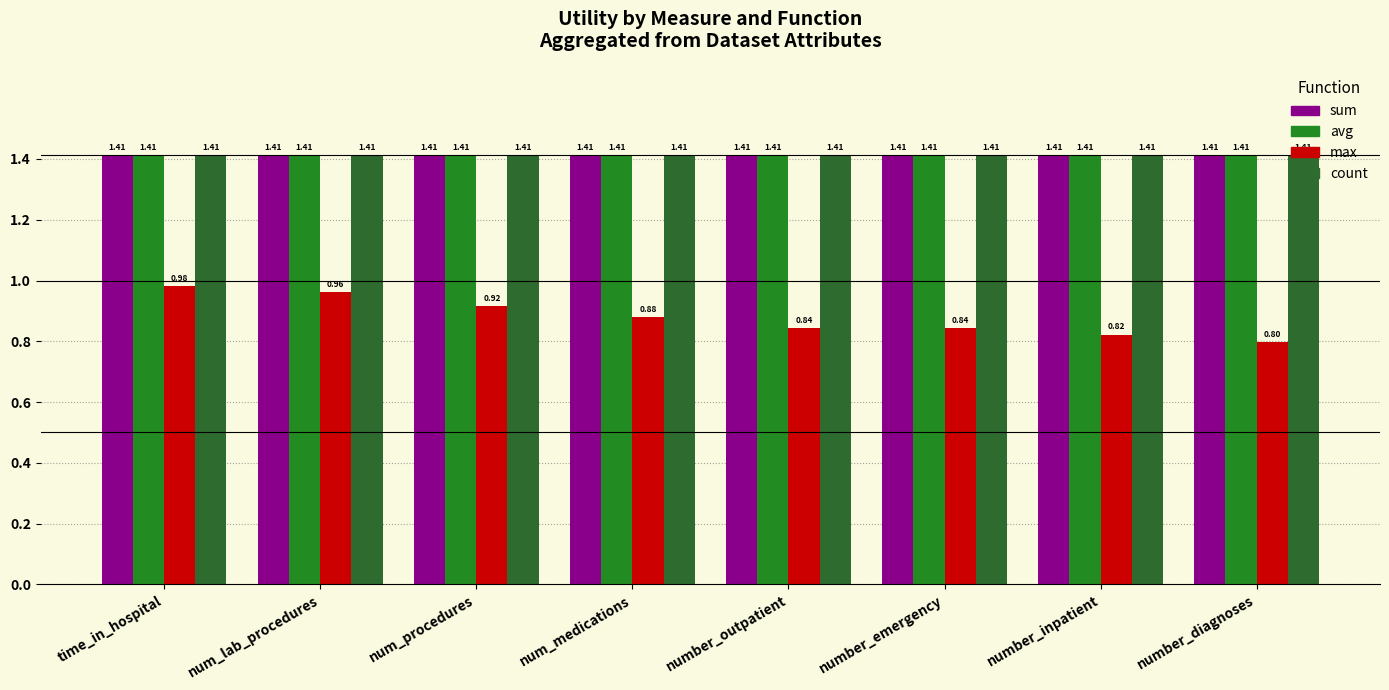

What is the value of the count bar at the 7th from the left?

1.4